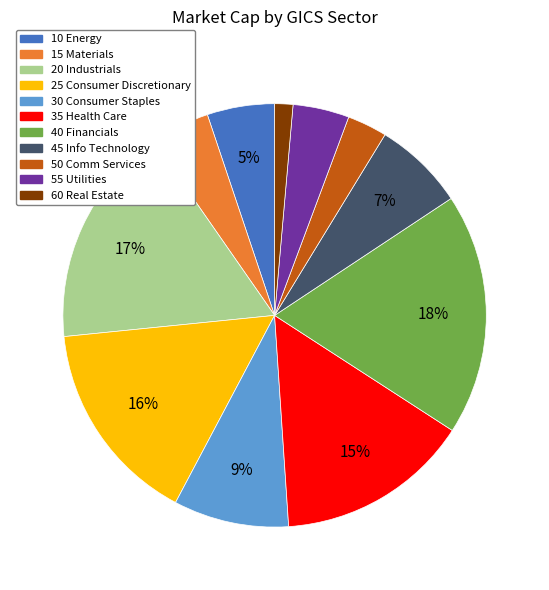

Count the number of slices in the pie.

11